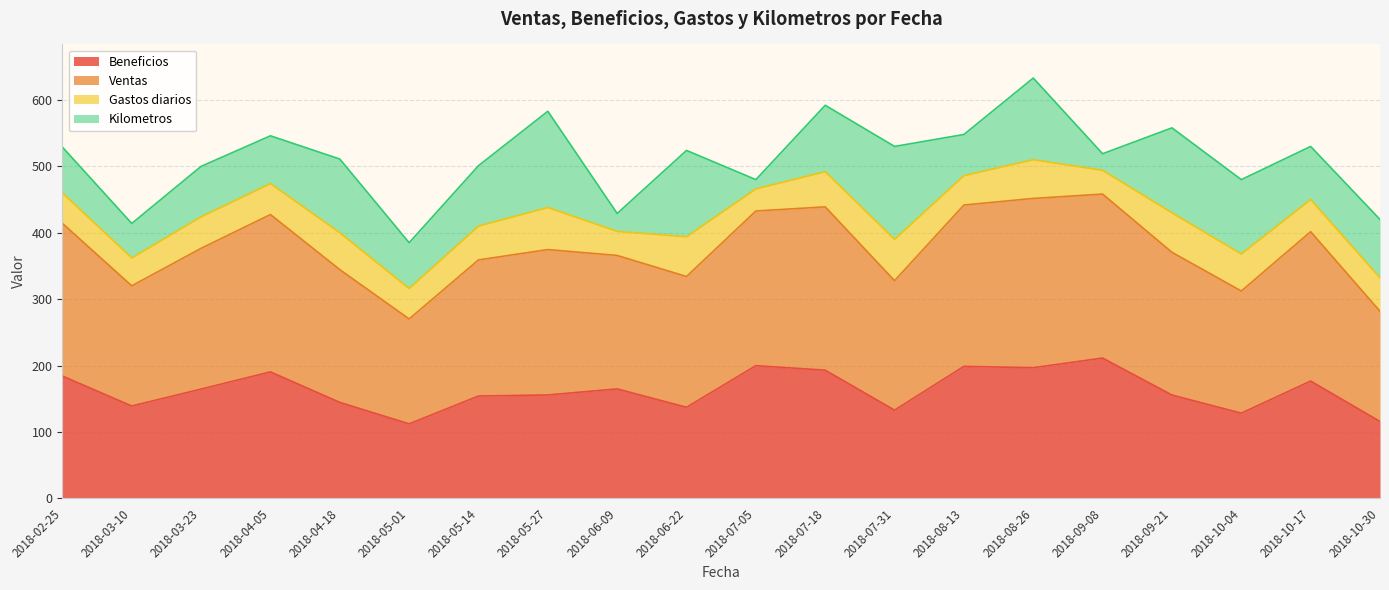

What is the difference between the Beneficios values at 2018-05-27 and 2018-10-30?

39.9